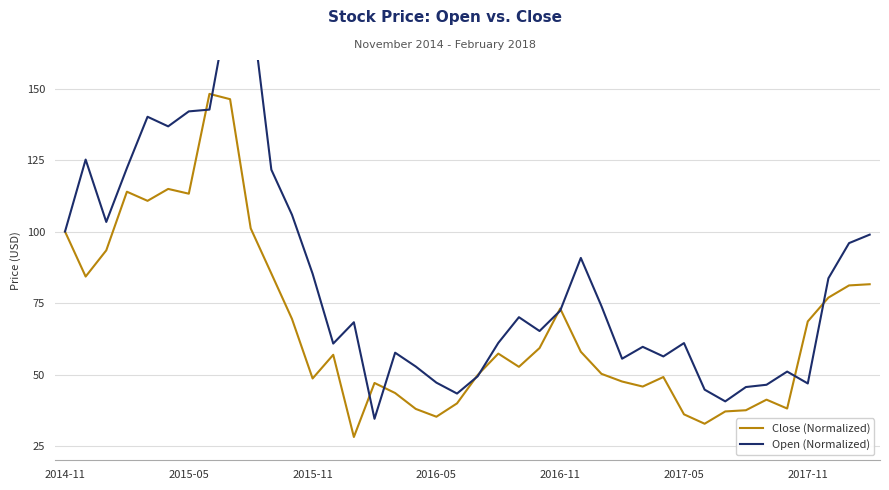

Which series has the largest range (max minus min)?

Open (Normalized)